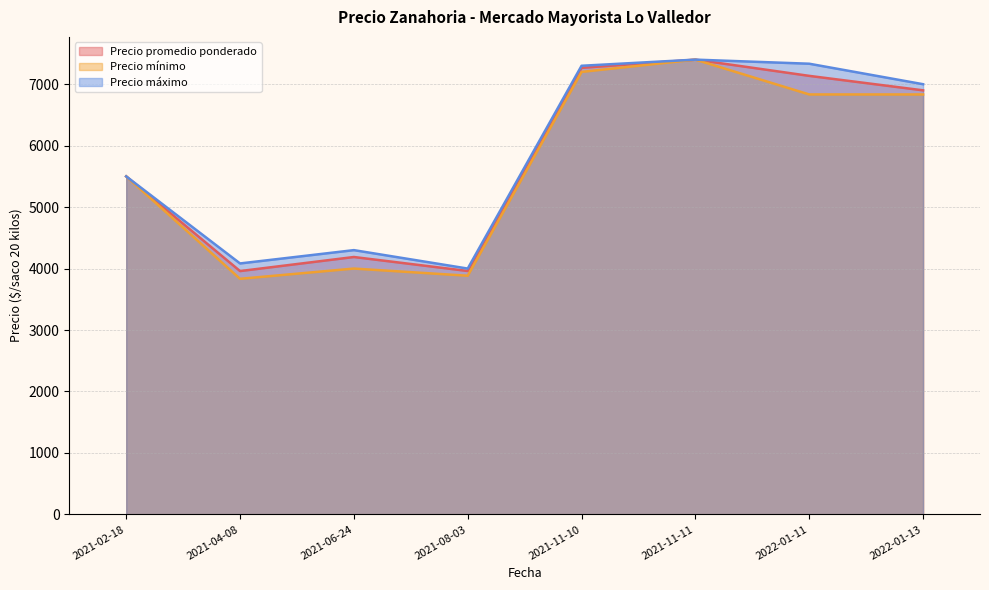

Is the value of Precio mínimo at 2022-01-11 greater than the value of Precio promedio ponderado at 2021-02-18?

Yes